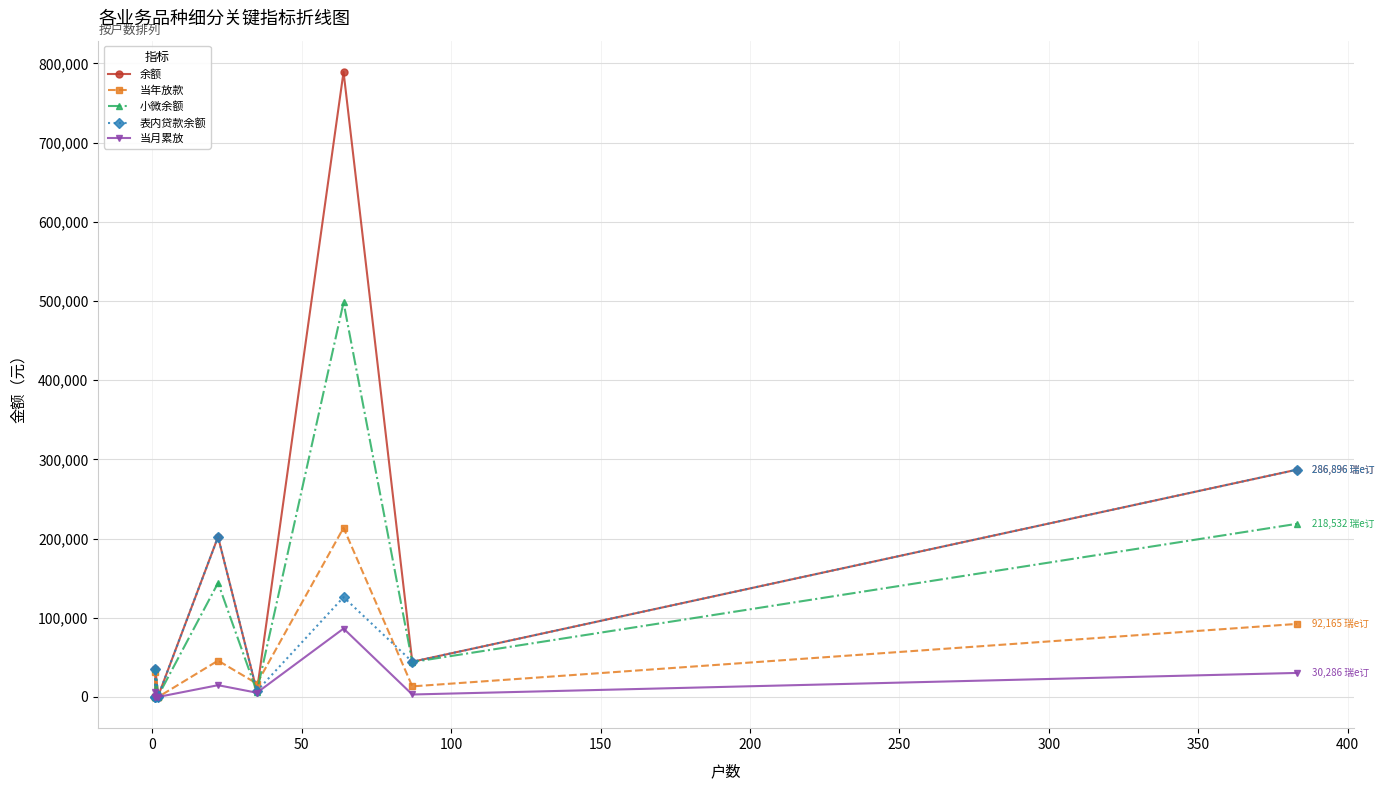

What is the spread (max minus min) of values at 50?

29256.0